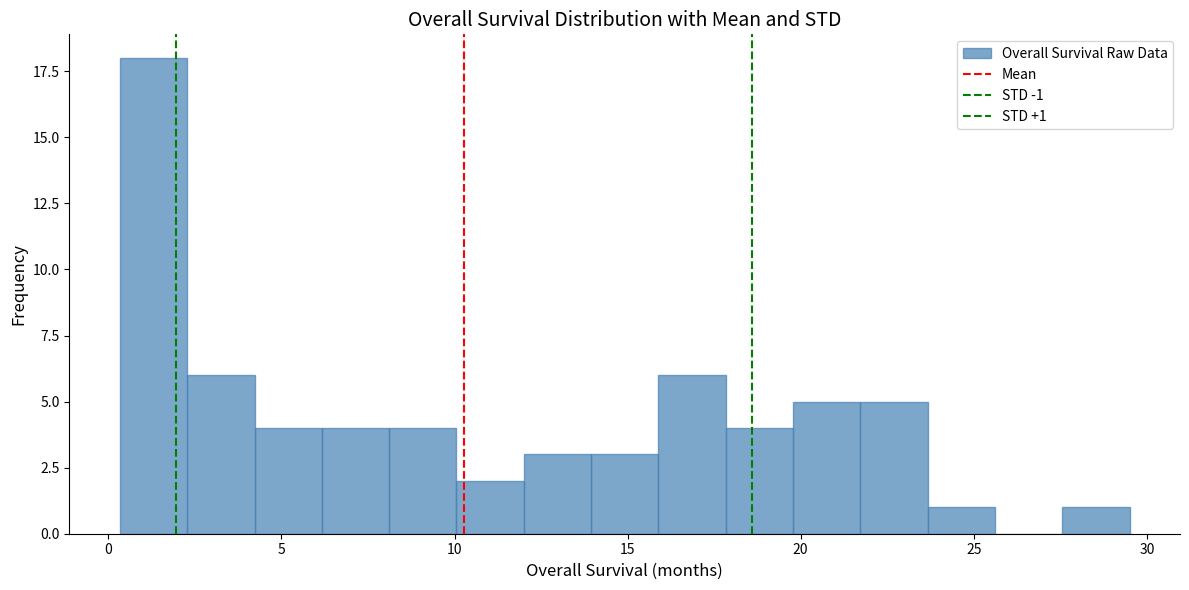

Read against the x-axis, roughly where is the centre of the tallest bar?

1.5